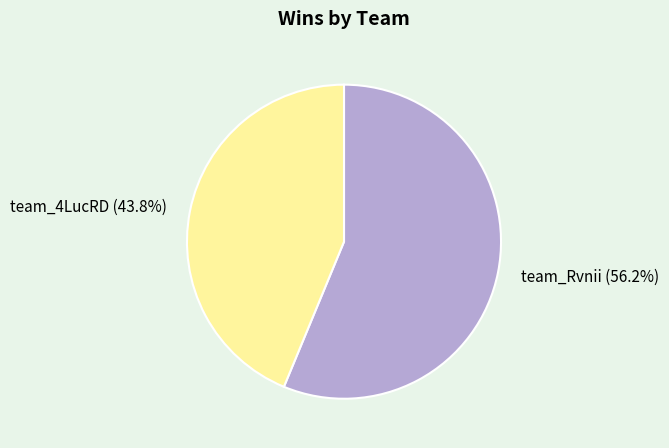

Does team_4LucRD account for over 50% of the chart?

No